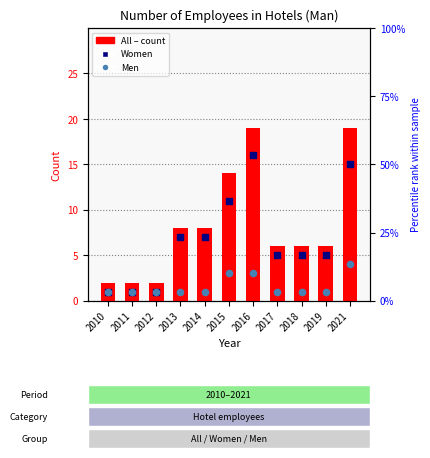

At which category is the sum across all series the highest?

2016